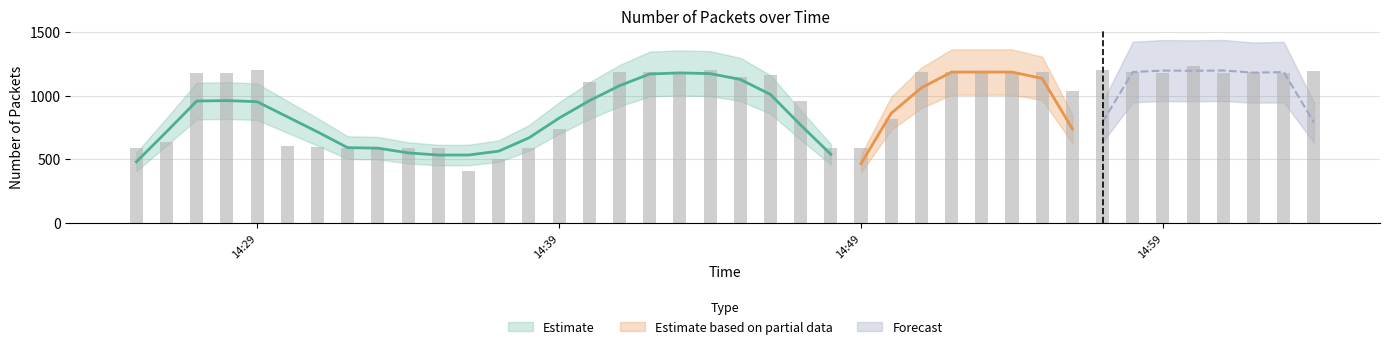

How many bars are there in total?

40